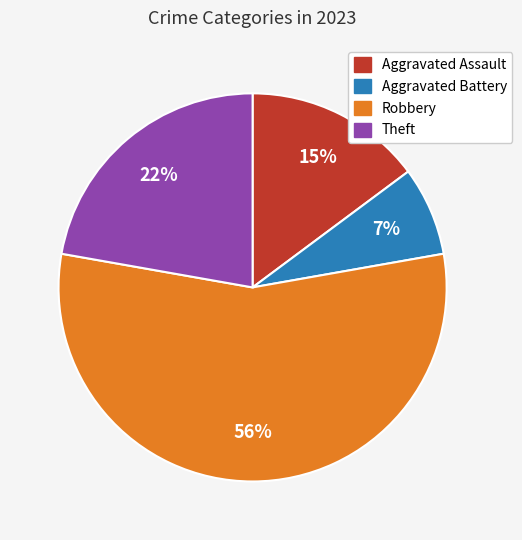

Is the sum of Robbery and Theft greater than half?

Yes